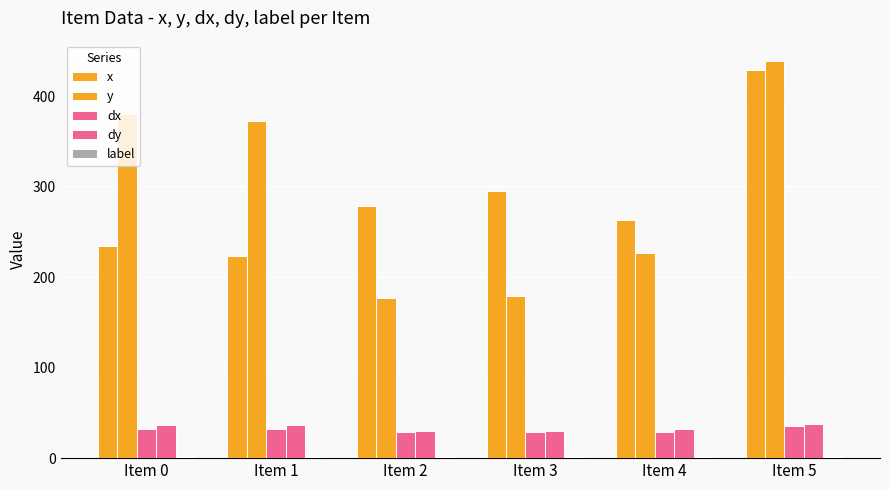

Count the number of data series in this chart.

5